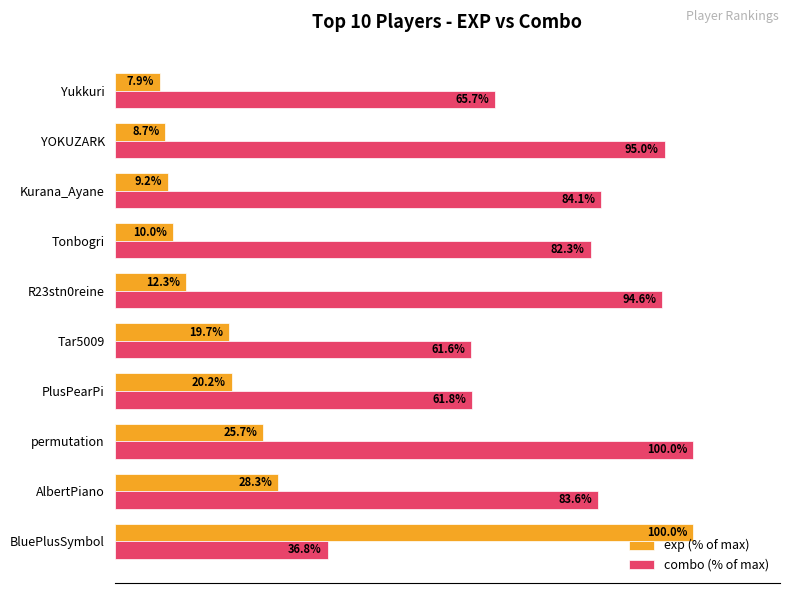

List the labels in order of exp (% of max) value, smallest first.

Yukkuri, YOKUZARK, Kurana_Ayane, Tonbogri, R23stn0reine, Tar5009, PlusPearPi, permutation, AlbertPiano, BluePlusSymbol